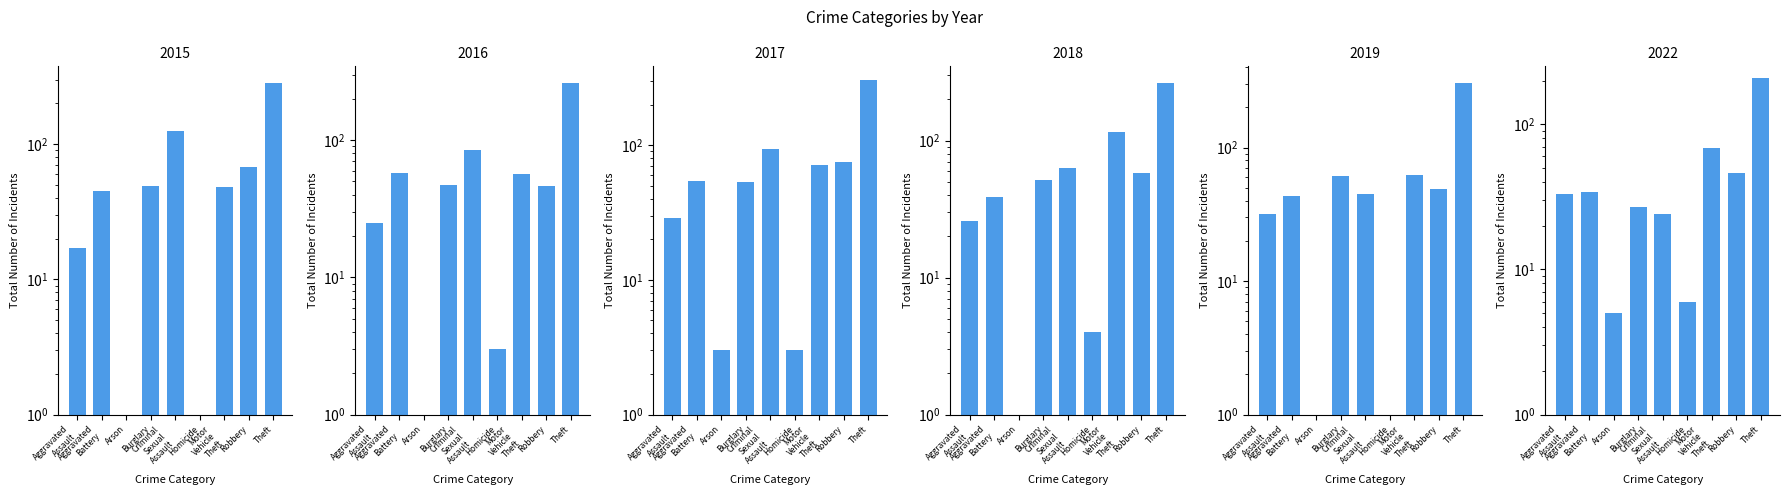

What position from the right is Burglary?

6